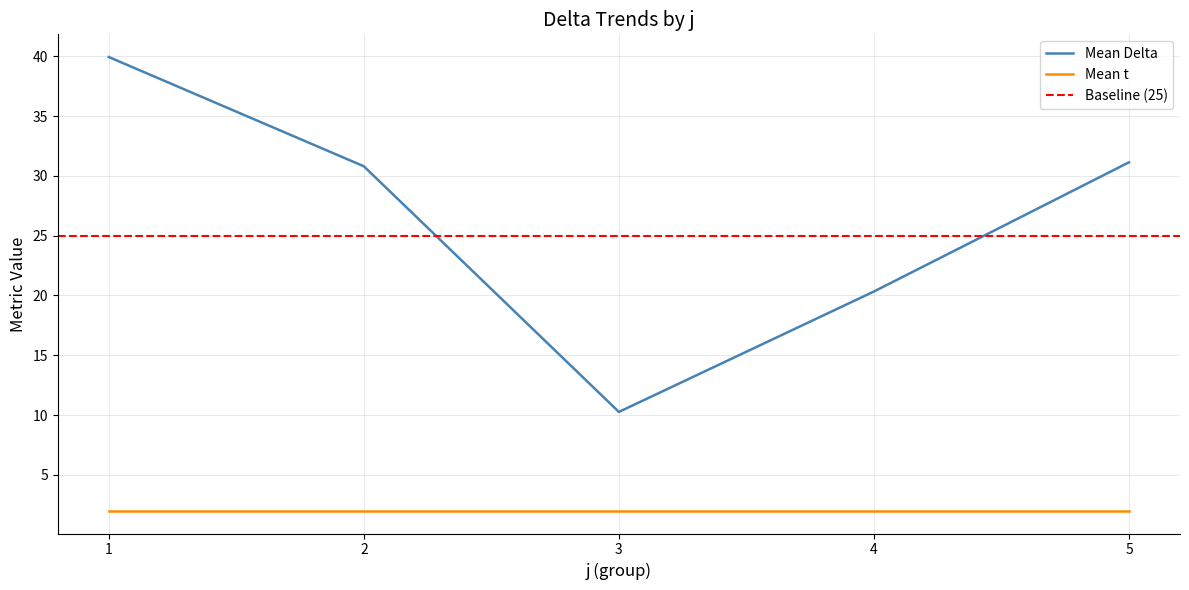

Which series has the widest spread of values?

Mean Delta